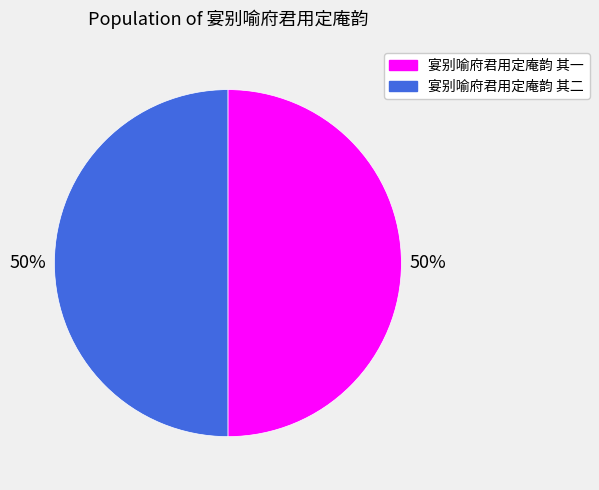

Count the number of slices in the pie.

2